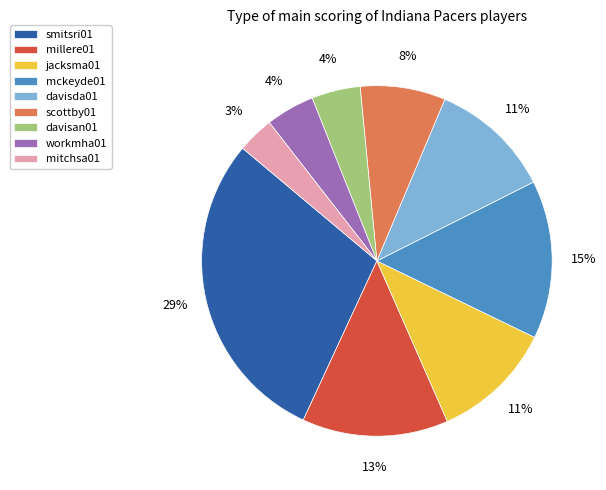

To the nearest percent, what is the difference between the mitchsa01 and davisda01 slice percentages?

8%